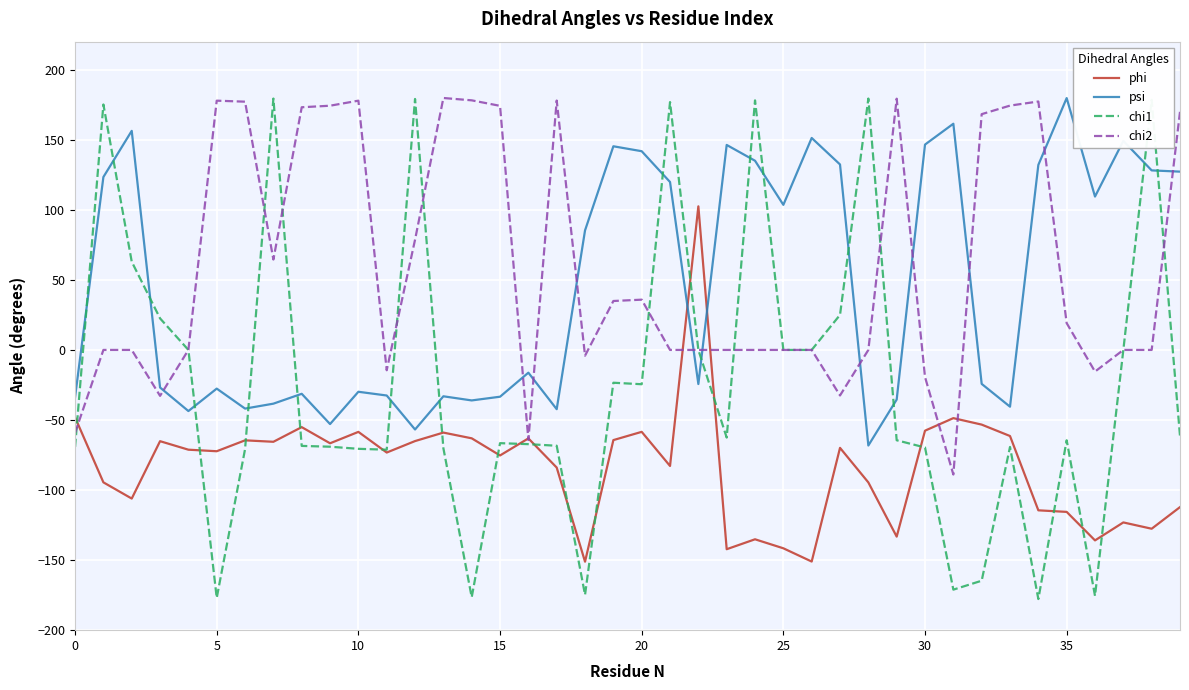

After their last crossing, which series has the higher values: chi2 or psi?

chi2